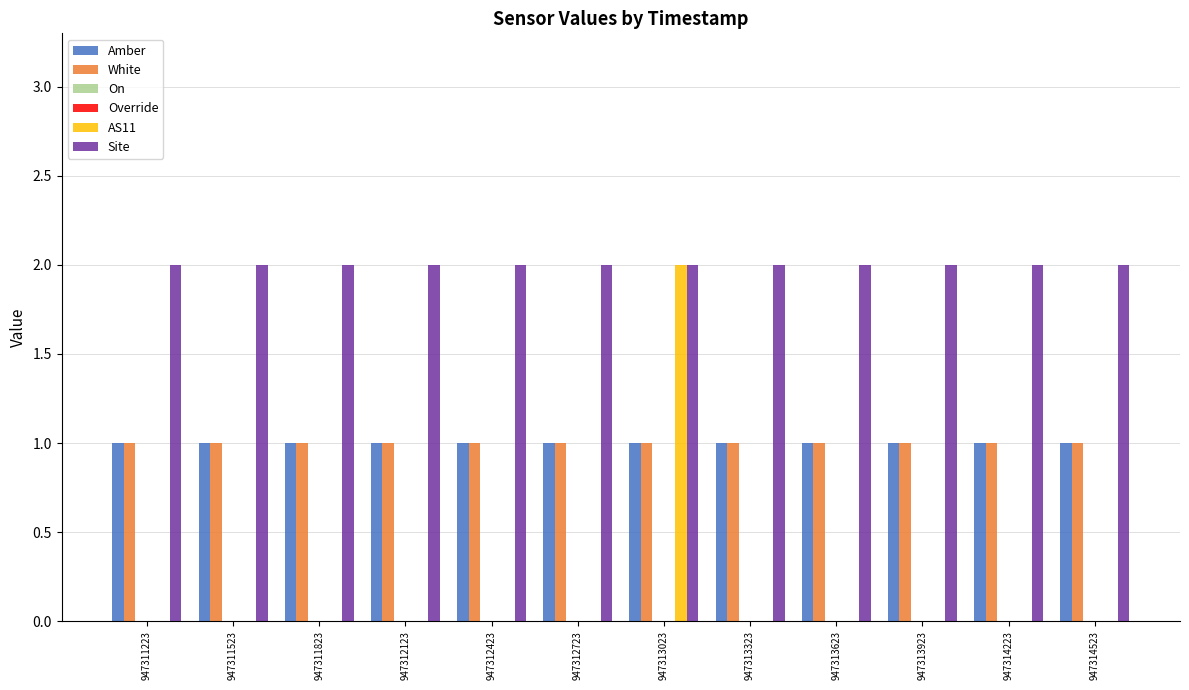

What is the total value across all series at 947311823?

4